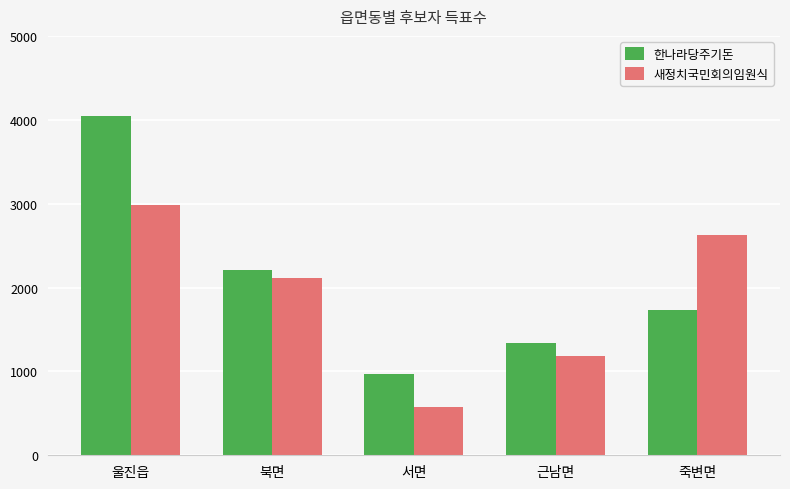

The 한나라당주기돈 series shows 2214 at 북면. True or false?

True